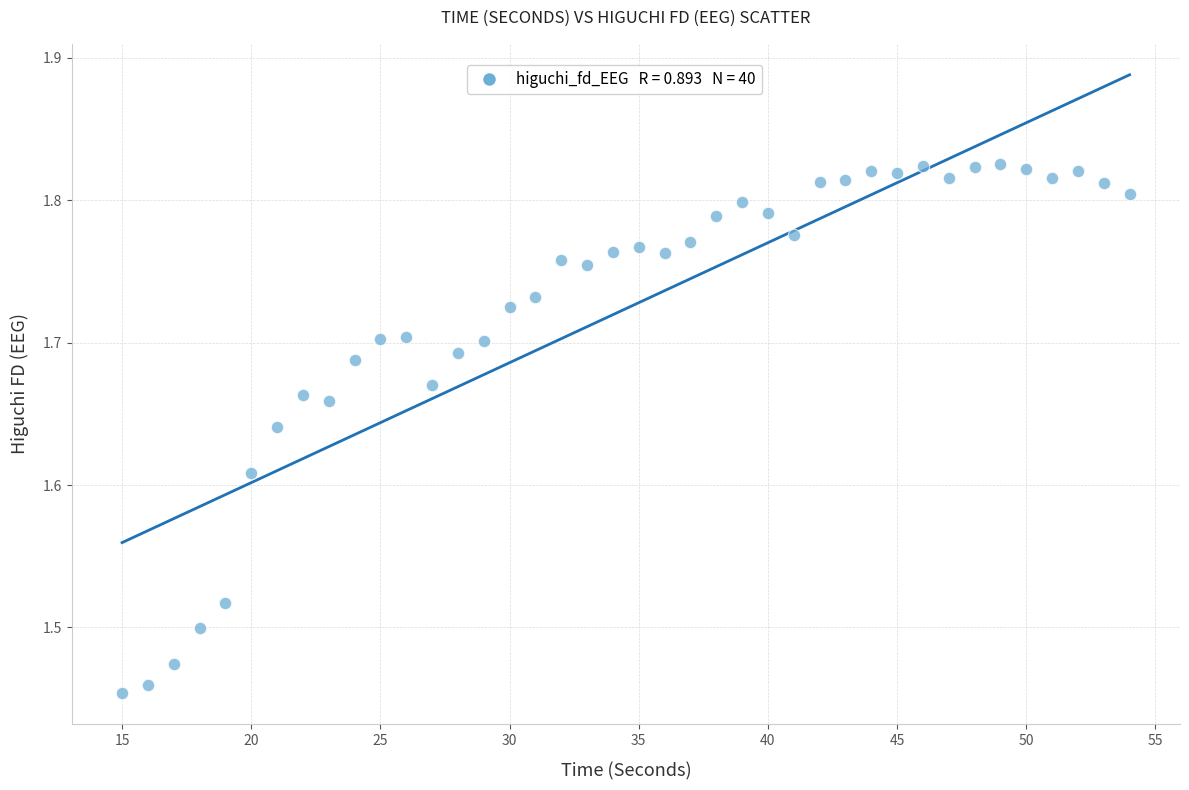

What is the range of Y values (max minus min)?

0.4